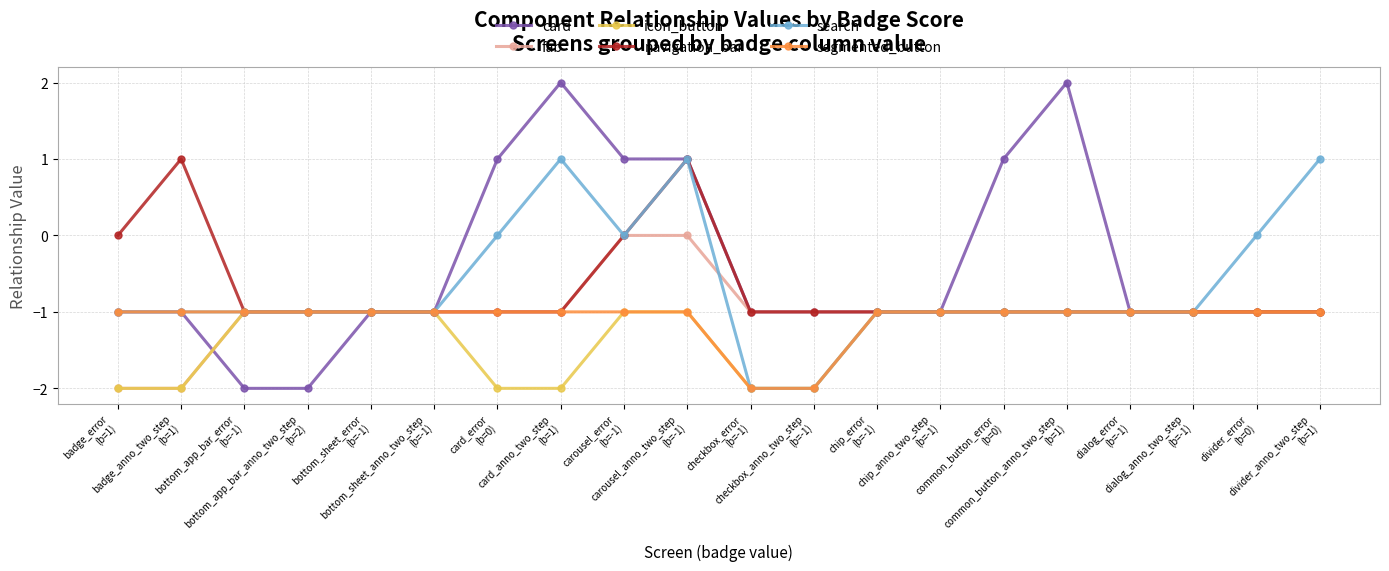

What position from the left is carousel_error
(b=-1)?

9